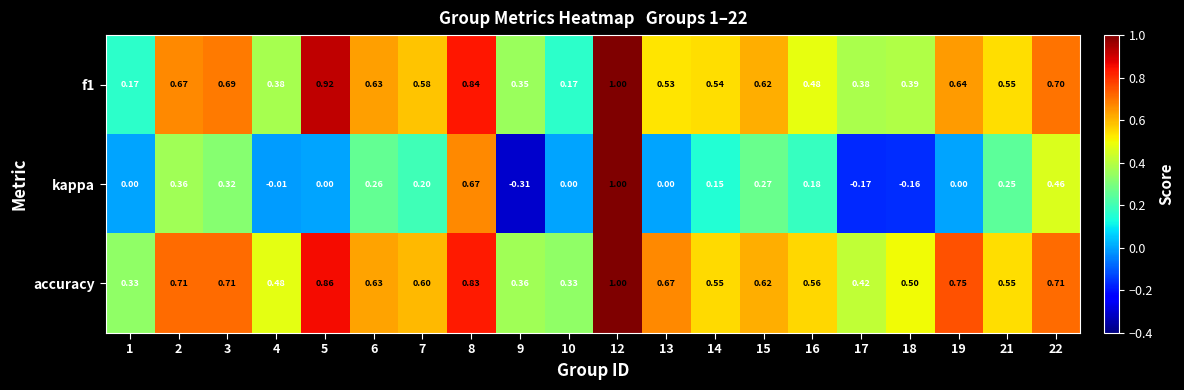

Between 8 and 15, which series saw the biggest shift?

kappa